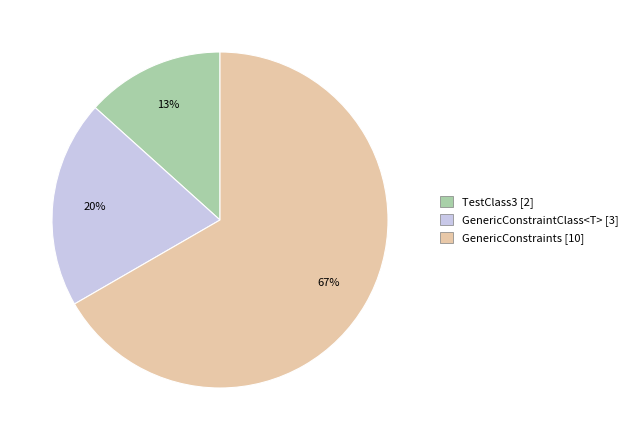

How many segments does this pie chart have?

3